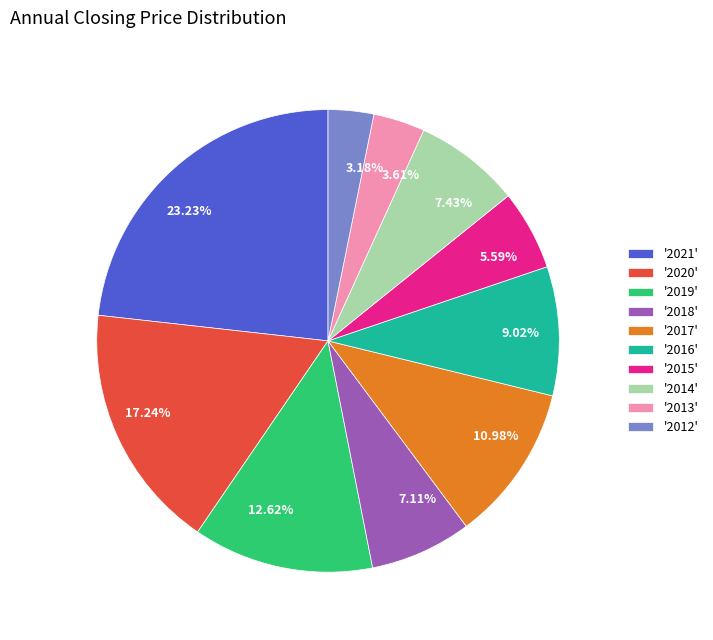

Approximately how many times larger is the value at 9.02% compared to 5.59%?

1.6